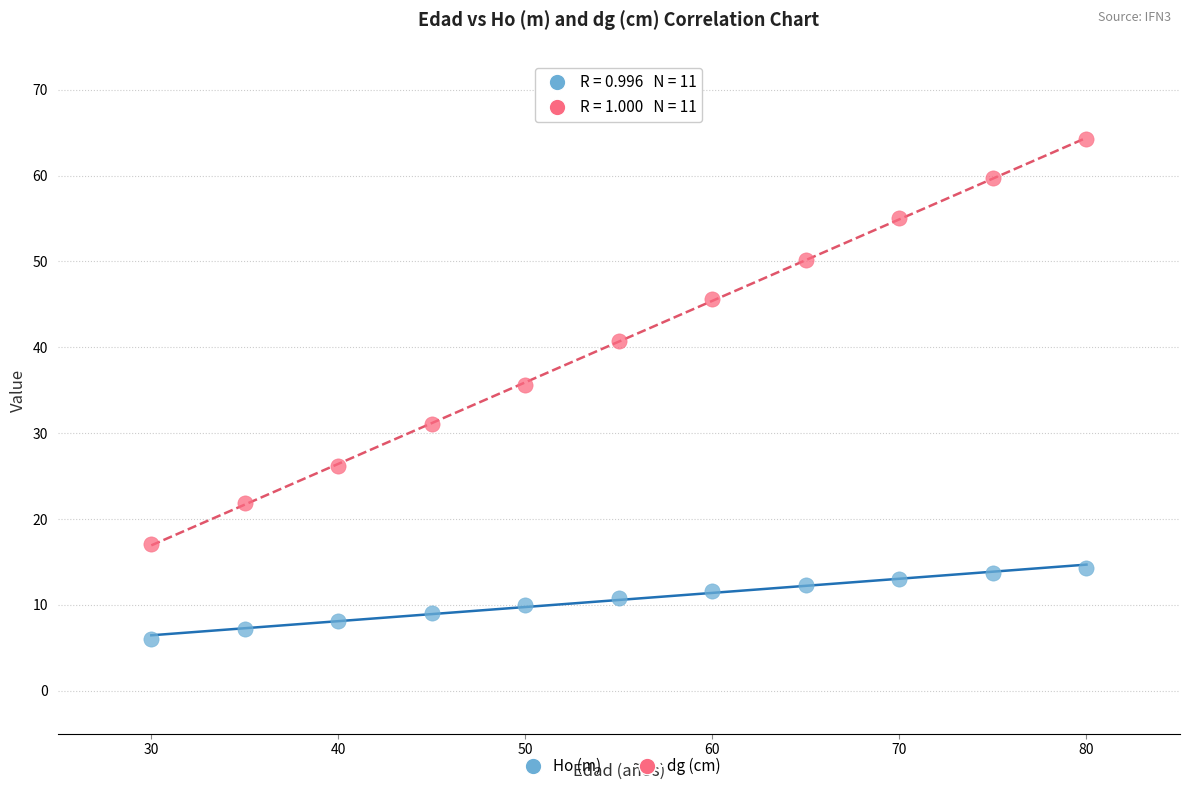

Which series contains the lowest Y value?

Ho (m)